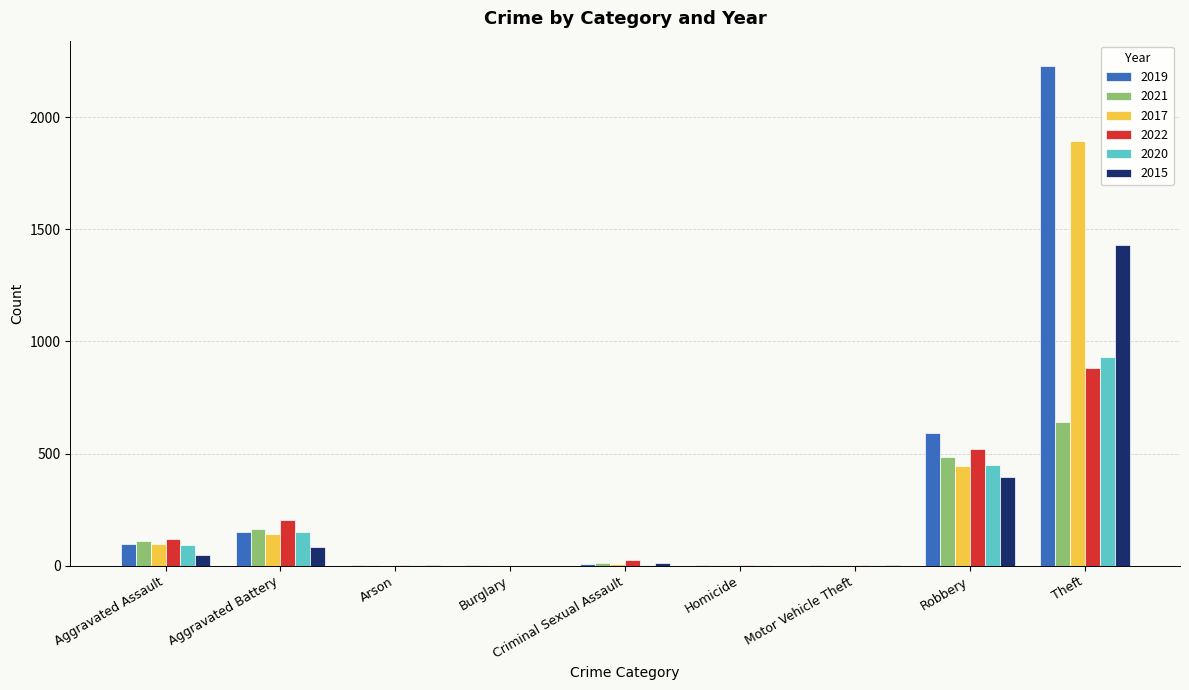

At which category is the sum across all series the highest?

Theft